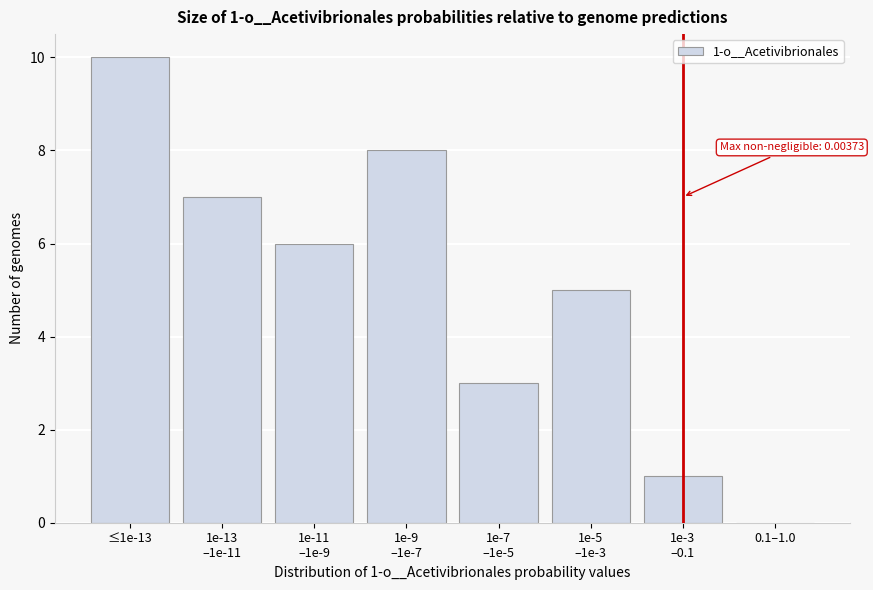

Is it true that the value at ≤1e-13 is 15?

False